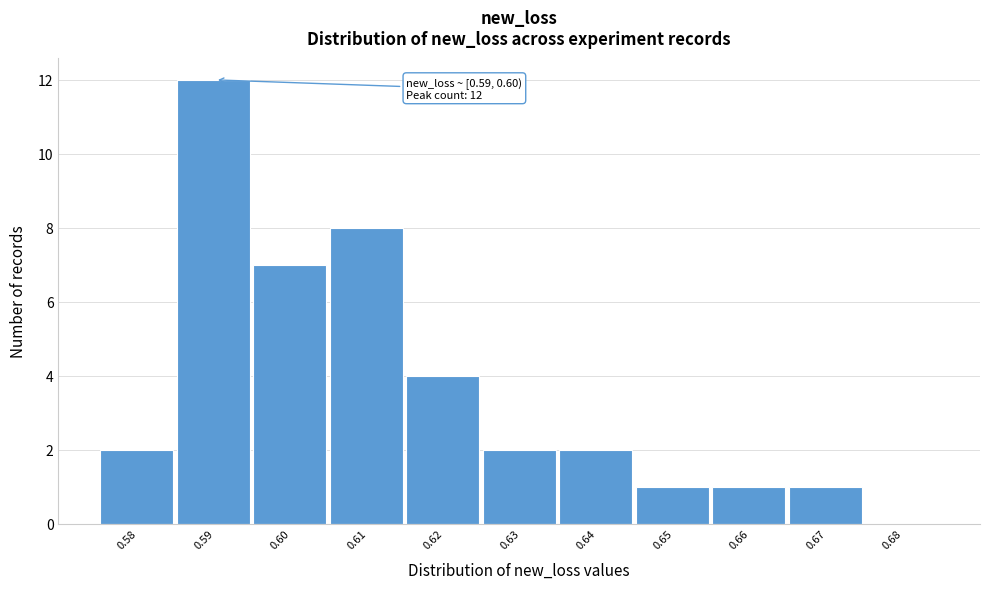

Reading right to left, list all the values displayed in this chart.

0.68=0	0.67=1	0.66=1	0.65=1	0.64=2	0.63=2	0.62=4	0.61=8	0.60=7	0.59=12	0.58=2